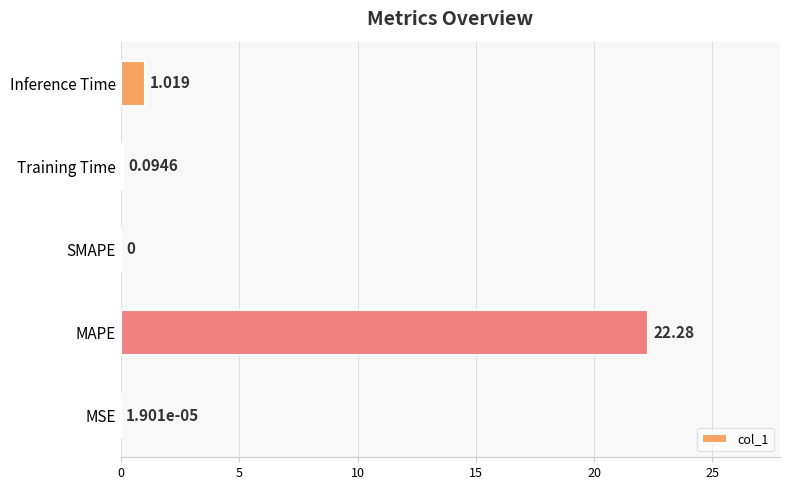

Between MSE and Inference Time, which is larger?

Inference Time